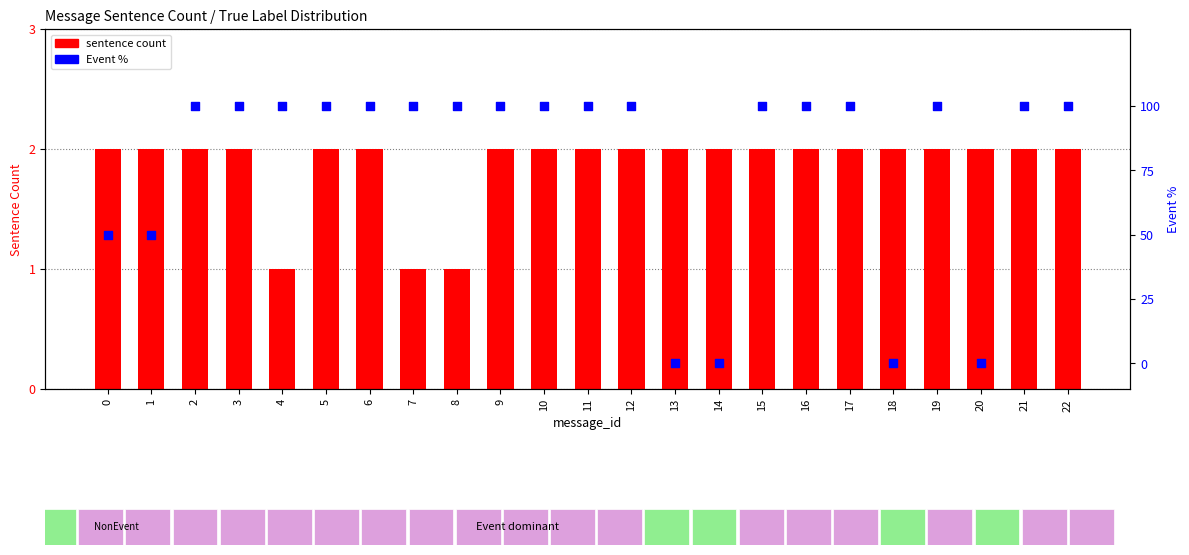

Which series contains the highest Y value?

Event %